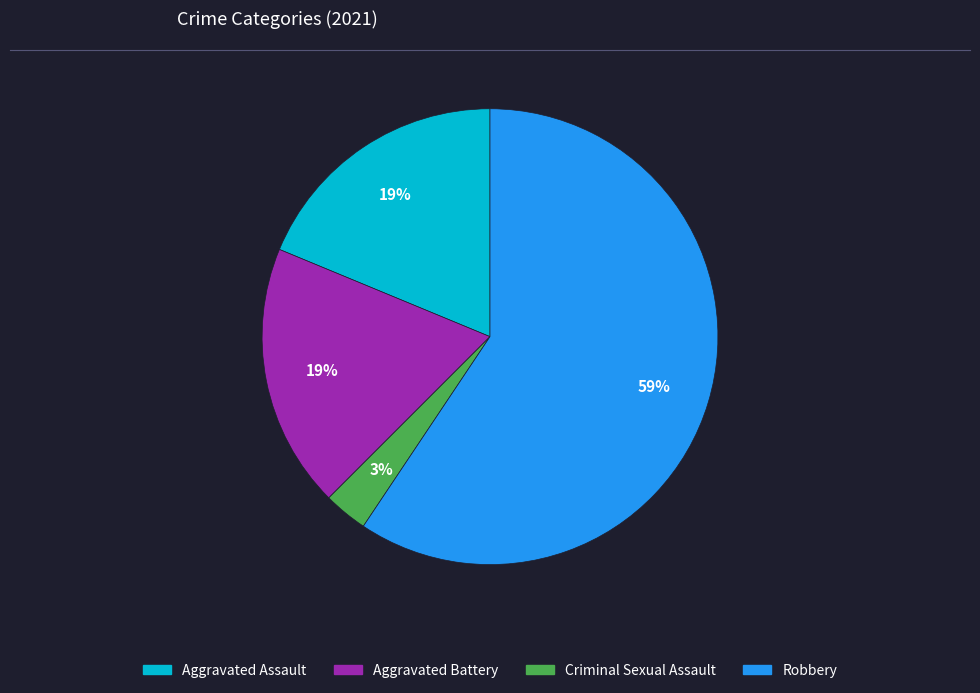

Does any single category account for the majority?

Yes